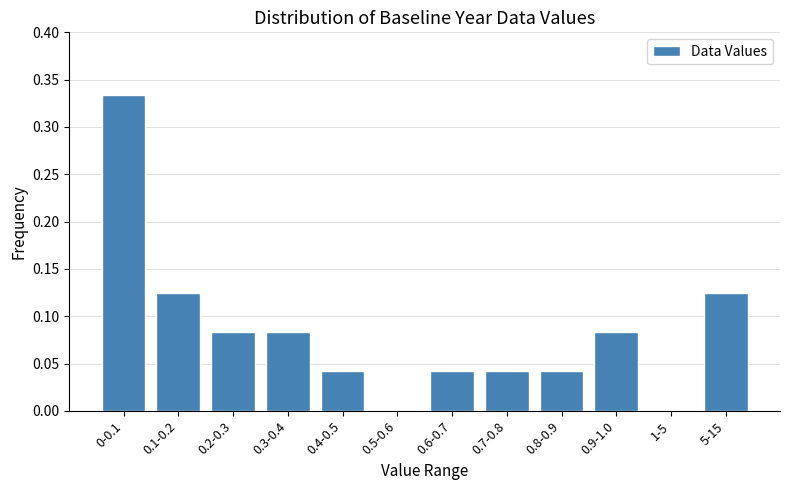

Is it true that the value at 0-0.1 is 0.1?

False